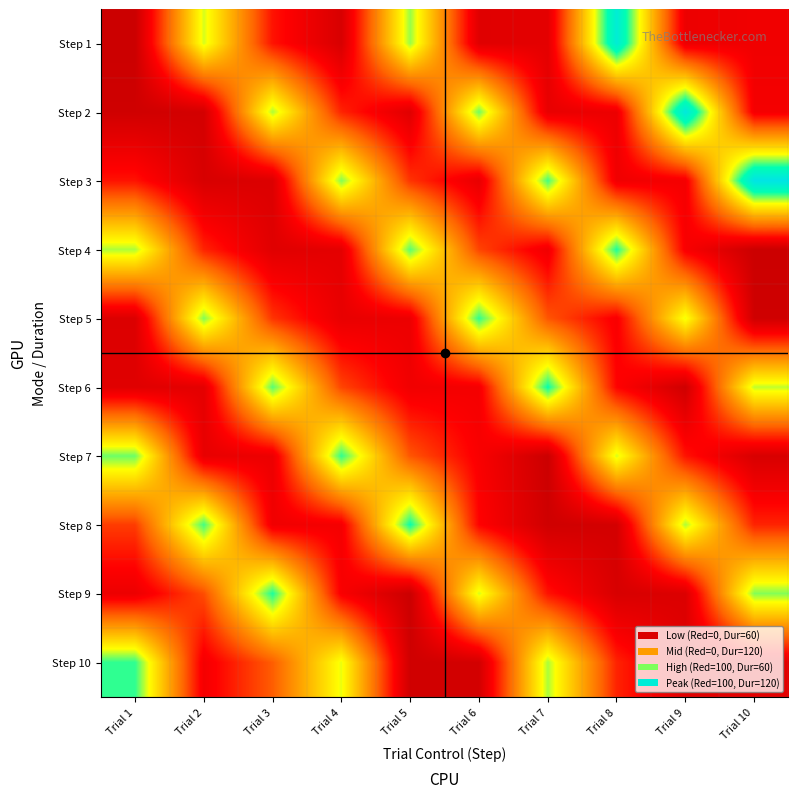

At Trial 7, list the series in order from smallest to largest.

Step 7, Step 8, Step 1, Step 2, Step 4, Step 9, Step 5, Step 10, Step 3, Step 6